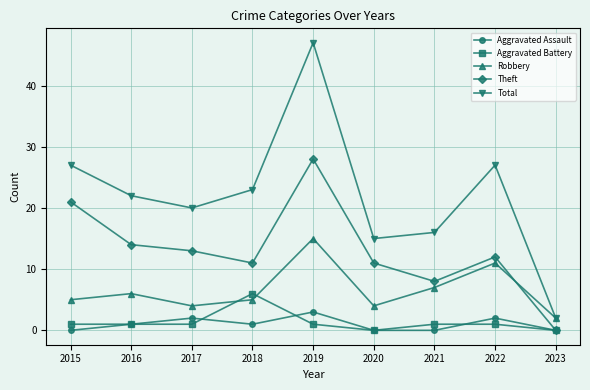

Is the value of Aggravated Assault at 2020 greater than the value of Total at 2022?

No